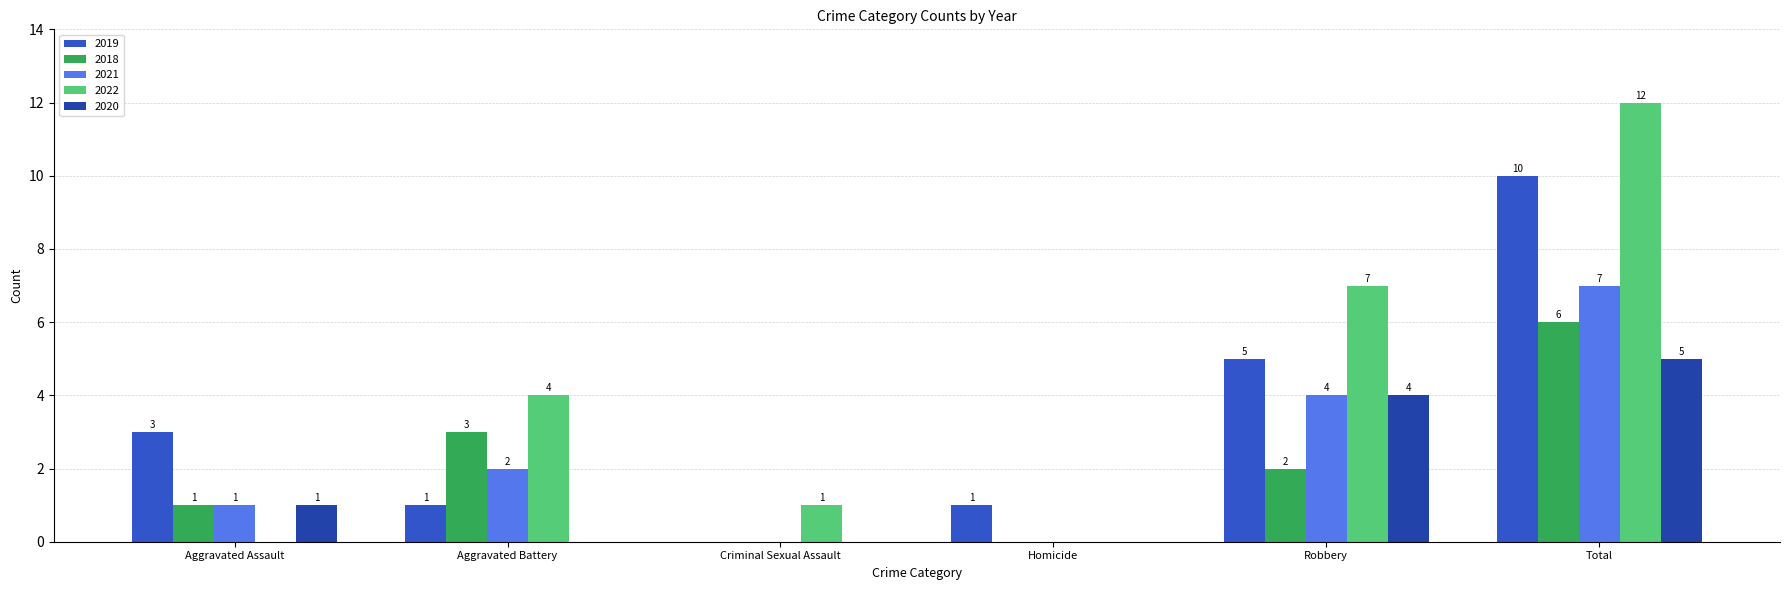

Is the value of 2018 at Aggravated Battery greater than the value of 2020 at Robbery?

No